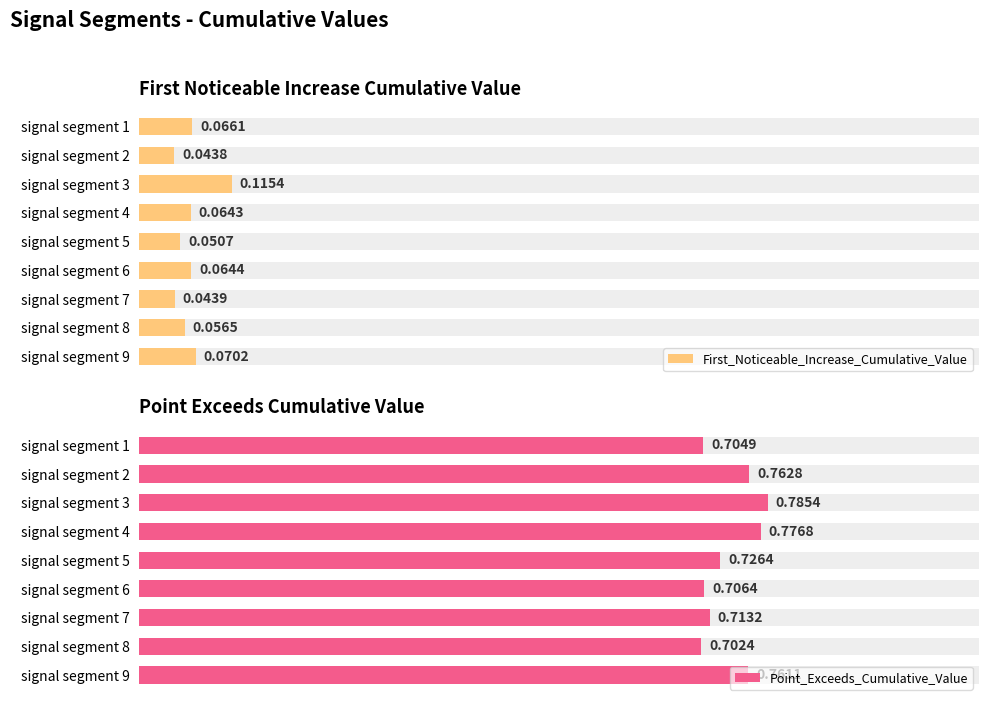

How many groups of bars are there?

9